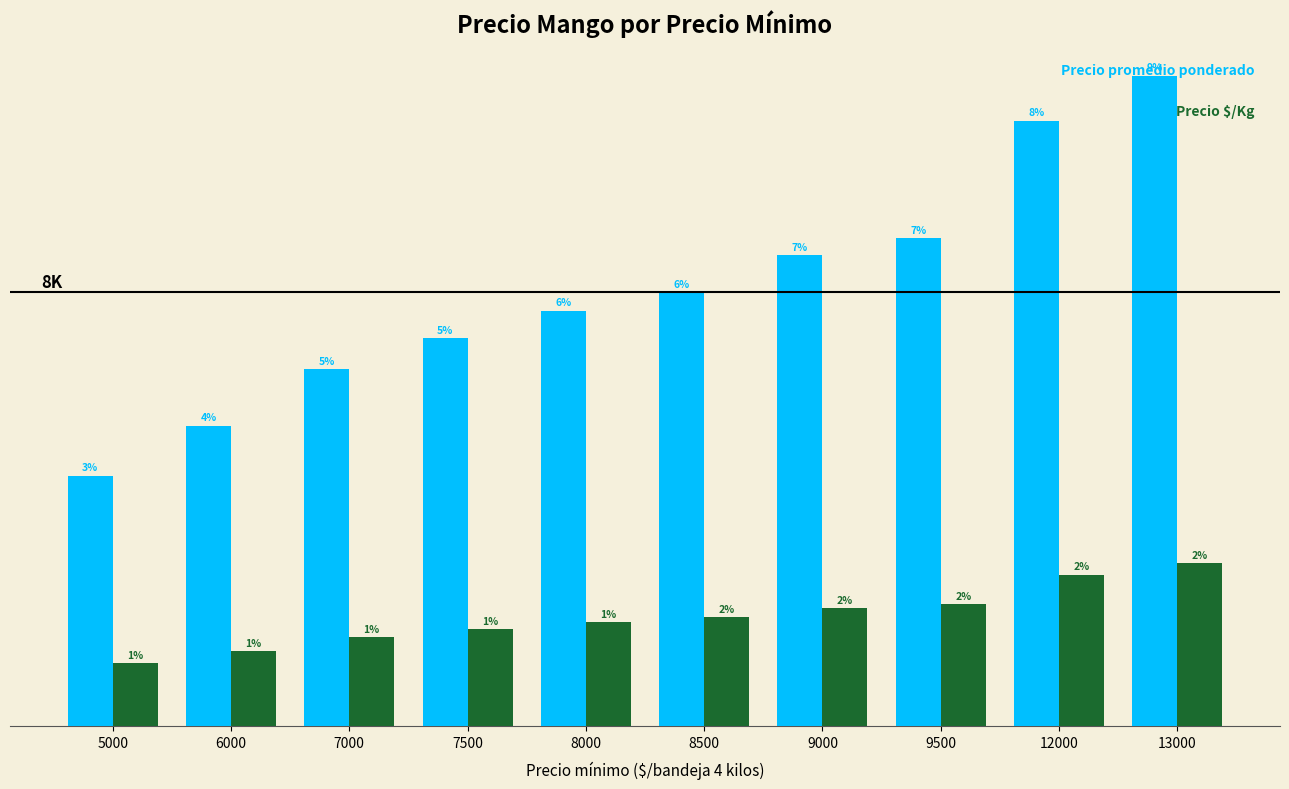

Which label corresponds to the largest value in the chart?

13000